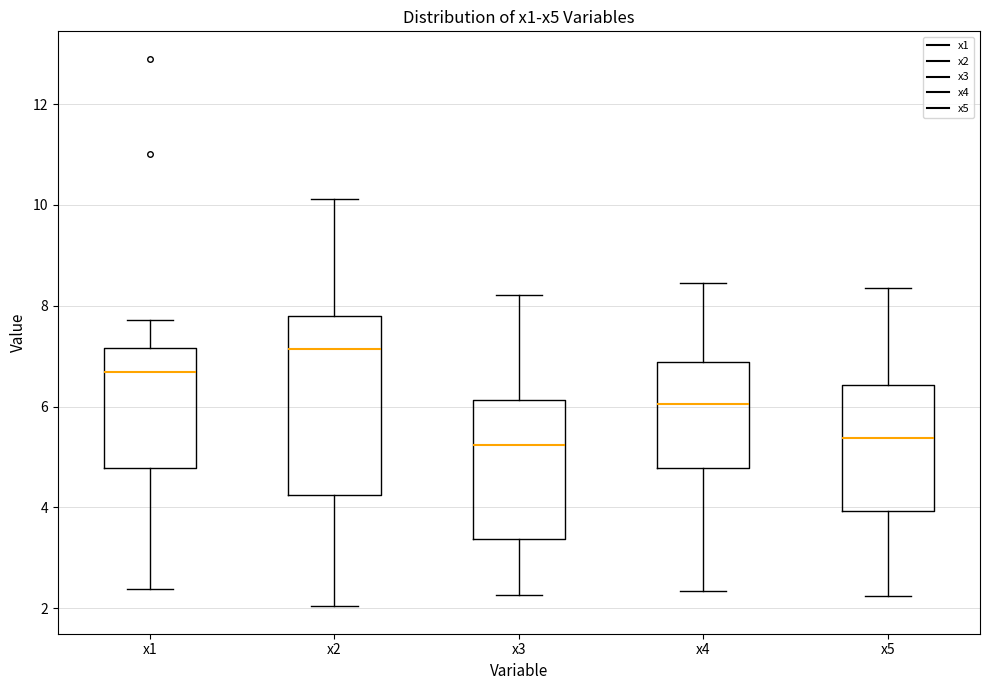

Reading left to right, transcribe this box plot: for each box, give where its median line is, the range the box spans, and where its two whiskers end, as read against the y-axis. The values are not printed on the chart, so give them approximately, as read against the axis.

x1: median 6.6, box 4.8 to 7.2, whiskers 2.4 to 7.8
x2: median 7.2, box 4.2 to 7.8, whiskers 2.0 to 10.2
x3: median 5.2, box 3.4 to 6.2, whiskers 2.2 to 8.2
x4: median 6.0, box 4.8 to 6.8, whiskers 2.4 to 8.4
x5: median 5.4, box 4.0 to 6.4, whiskers 2.2 to 8.4